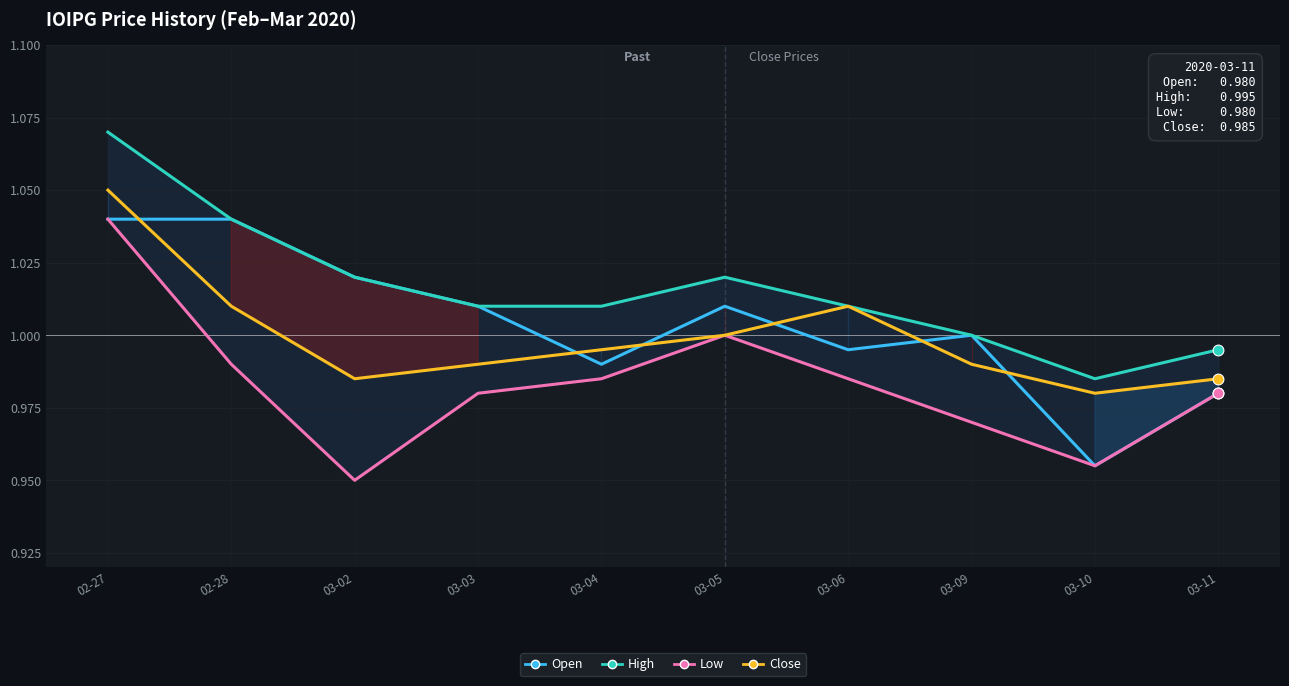

At which category is the sum across all series the highest?

02-27